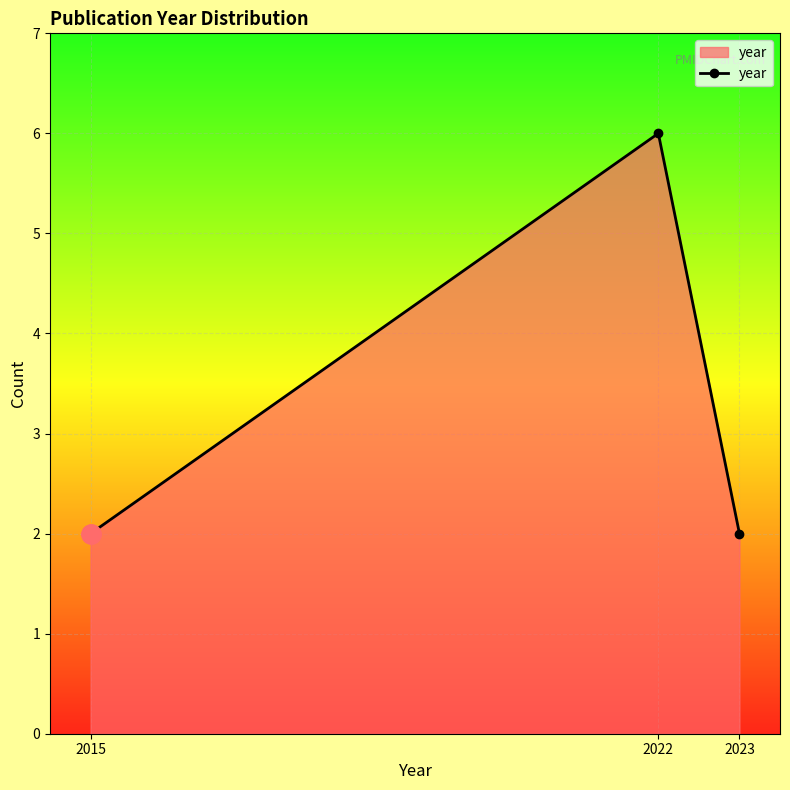

What is the greatest value displayed?

6